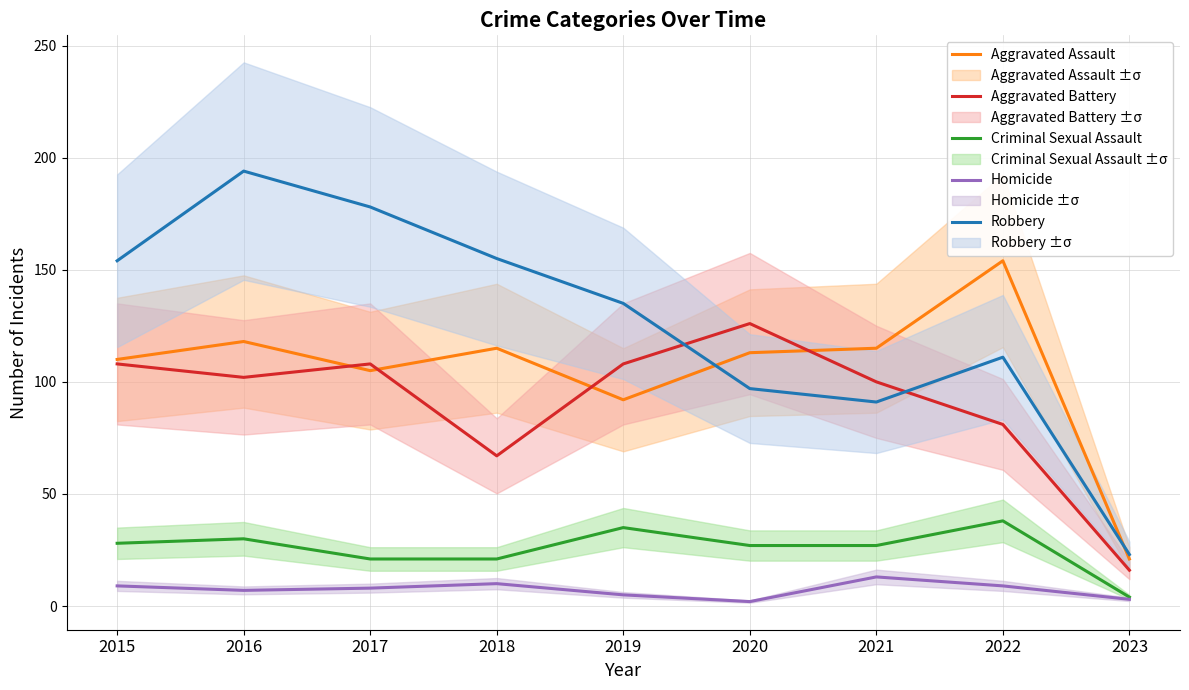

What is the sum of the Aggravated Battery values at 2016 and 2017?

210